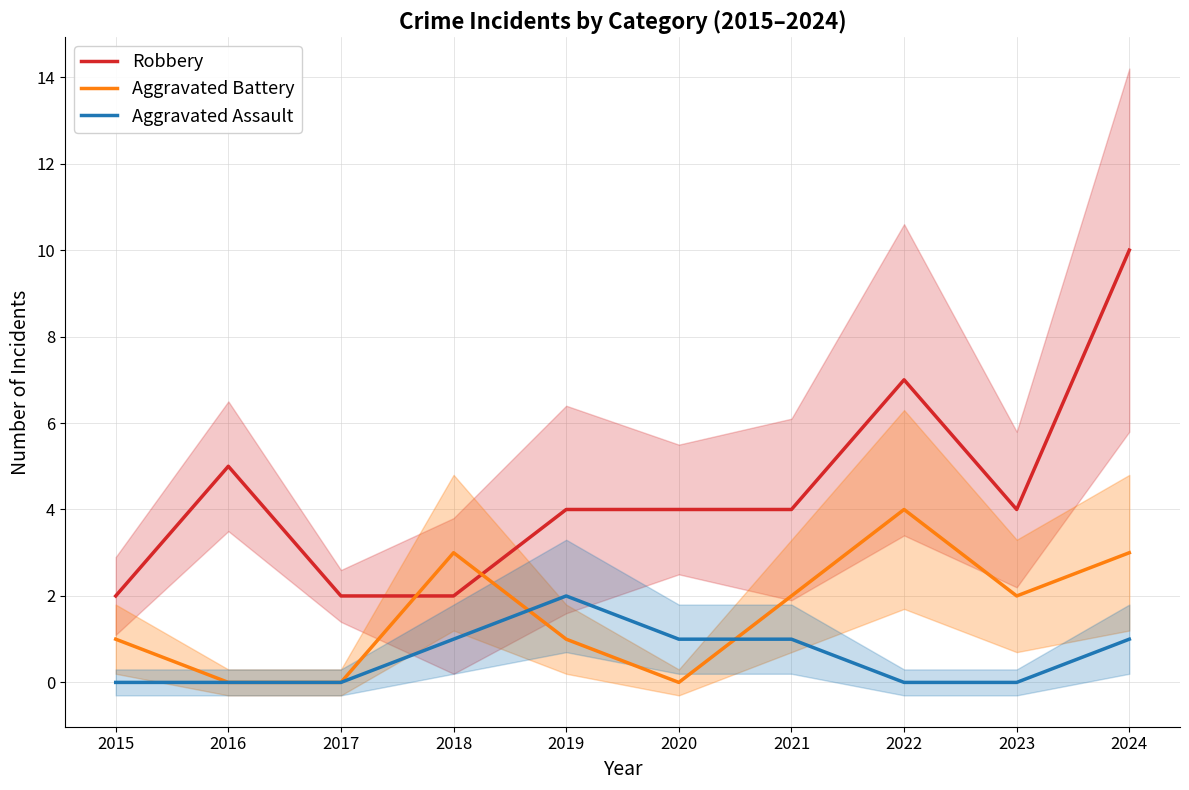

How many values in the Aggravated Battery series exceed 2?

3